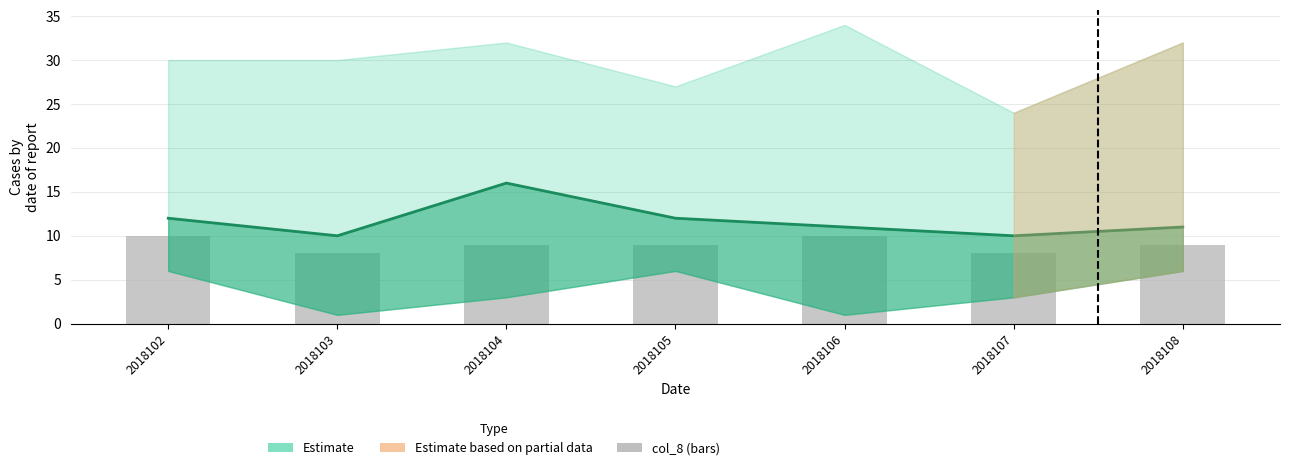

What is the greatest value displayed?

16